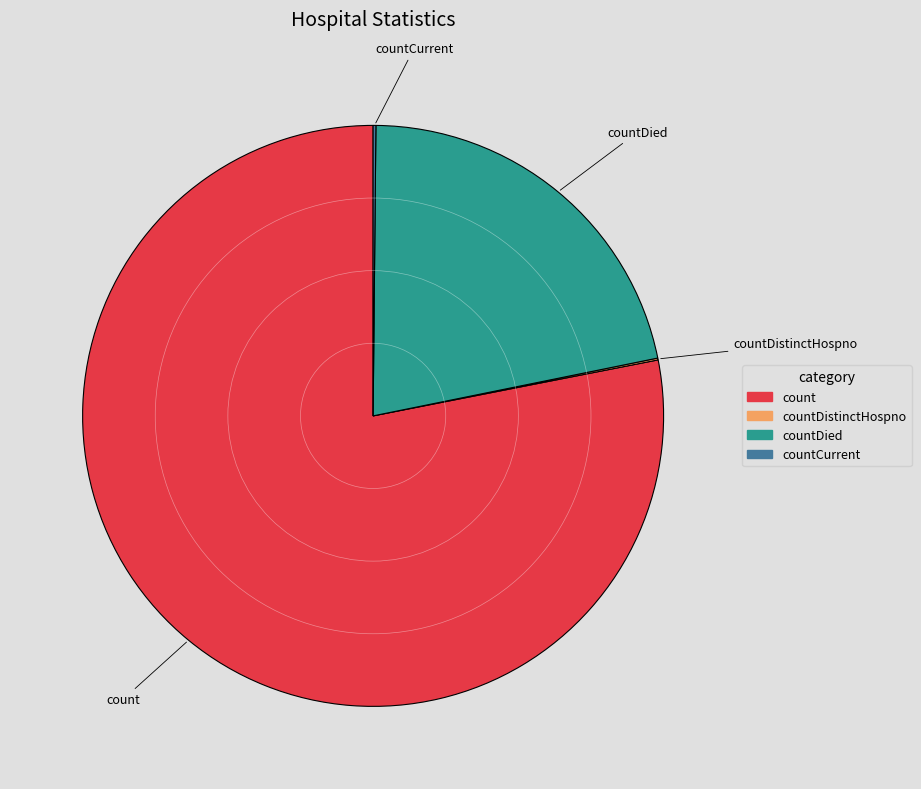

Does countDied account for over 50% of the chart?

No